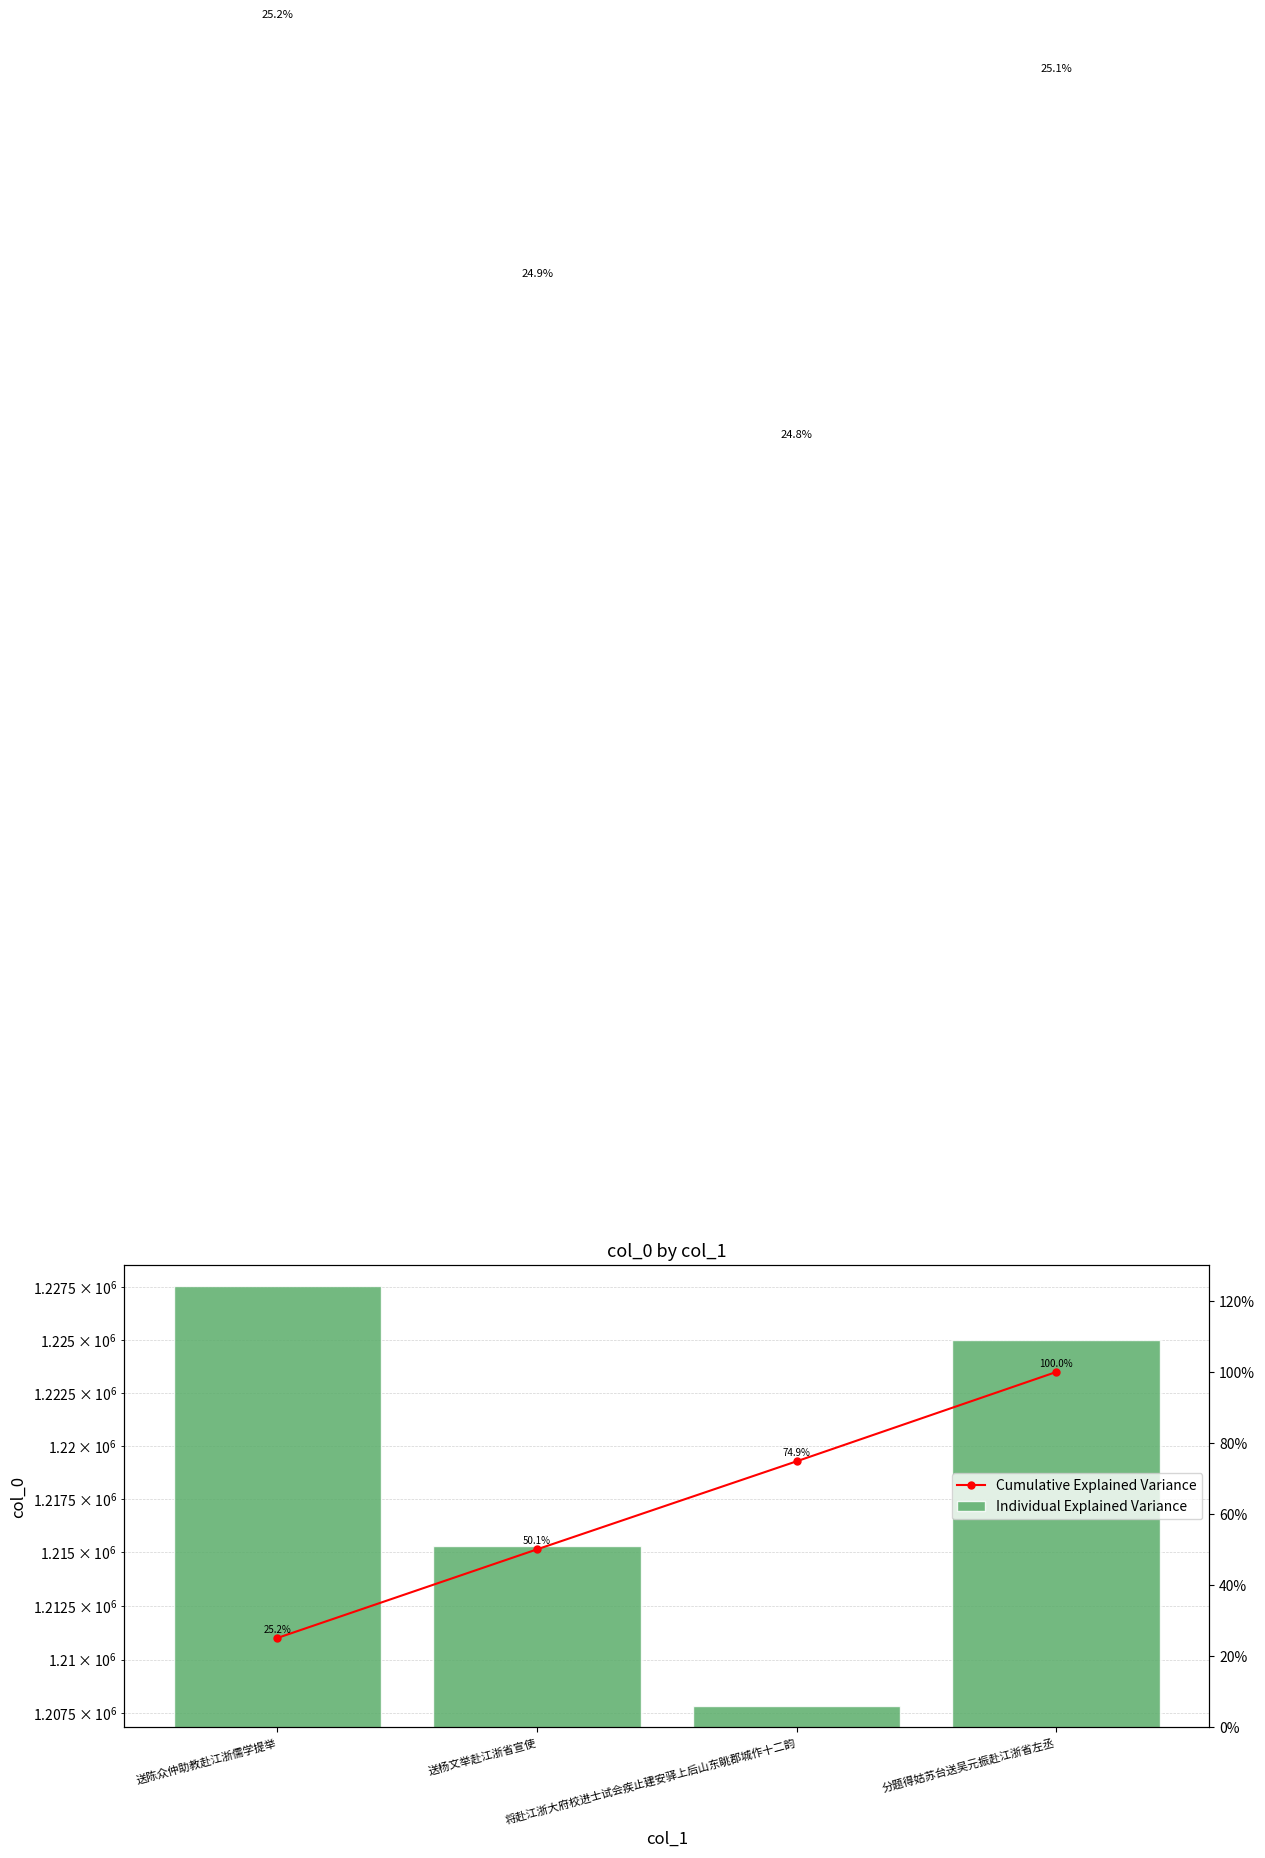

Rank the series by their maximum value, from highest to lowest.

Individual Explained Variance, Cumulative Explained Variance